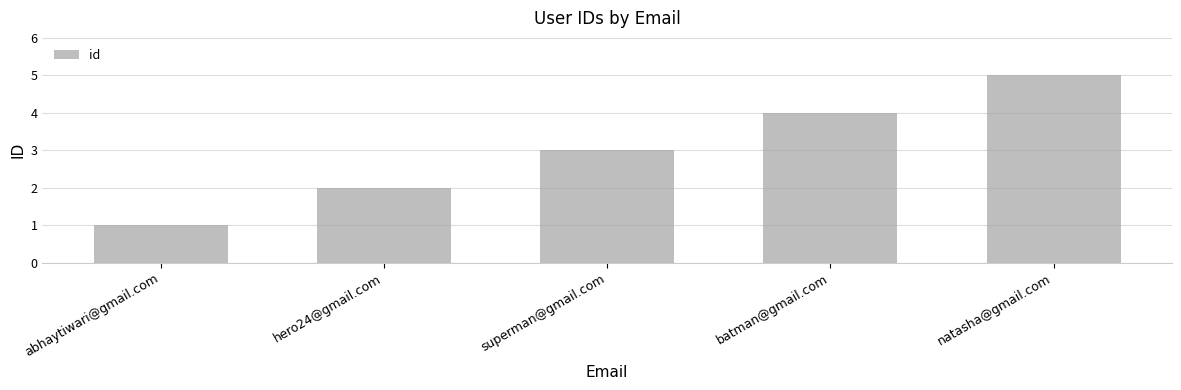

What position from the right is abhaytiwari@gmail.com?

5